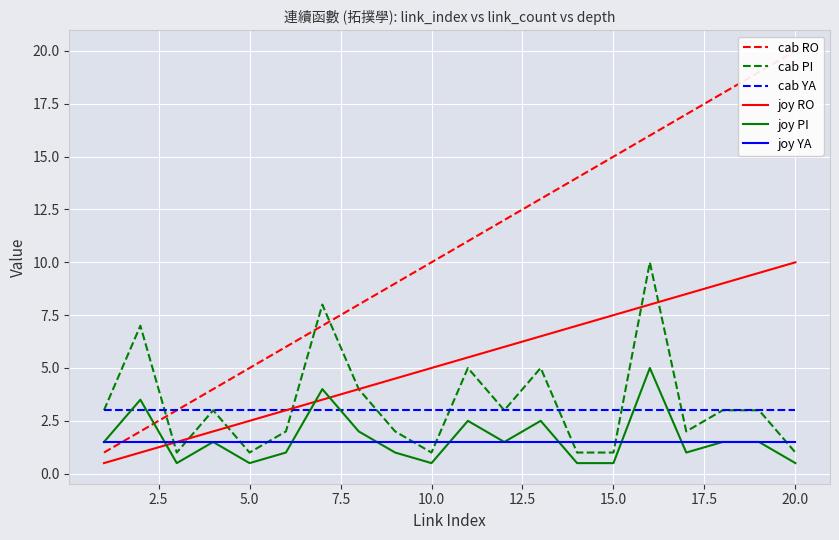

True or false: joy RO and cab RO cross at least once.

False